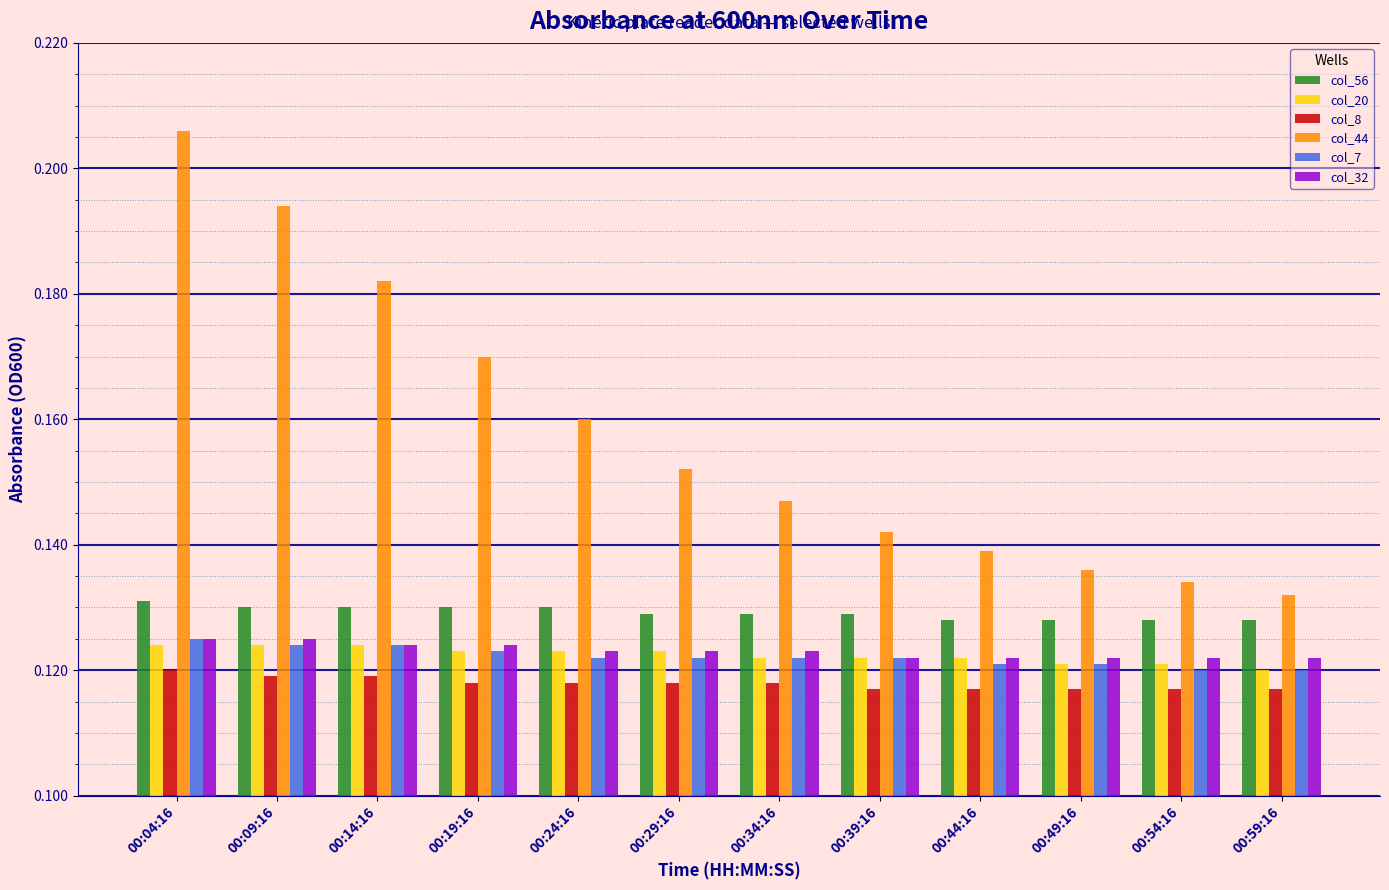

Which label corresponds to the largest value in the chart?

00:04:16